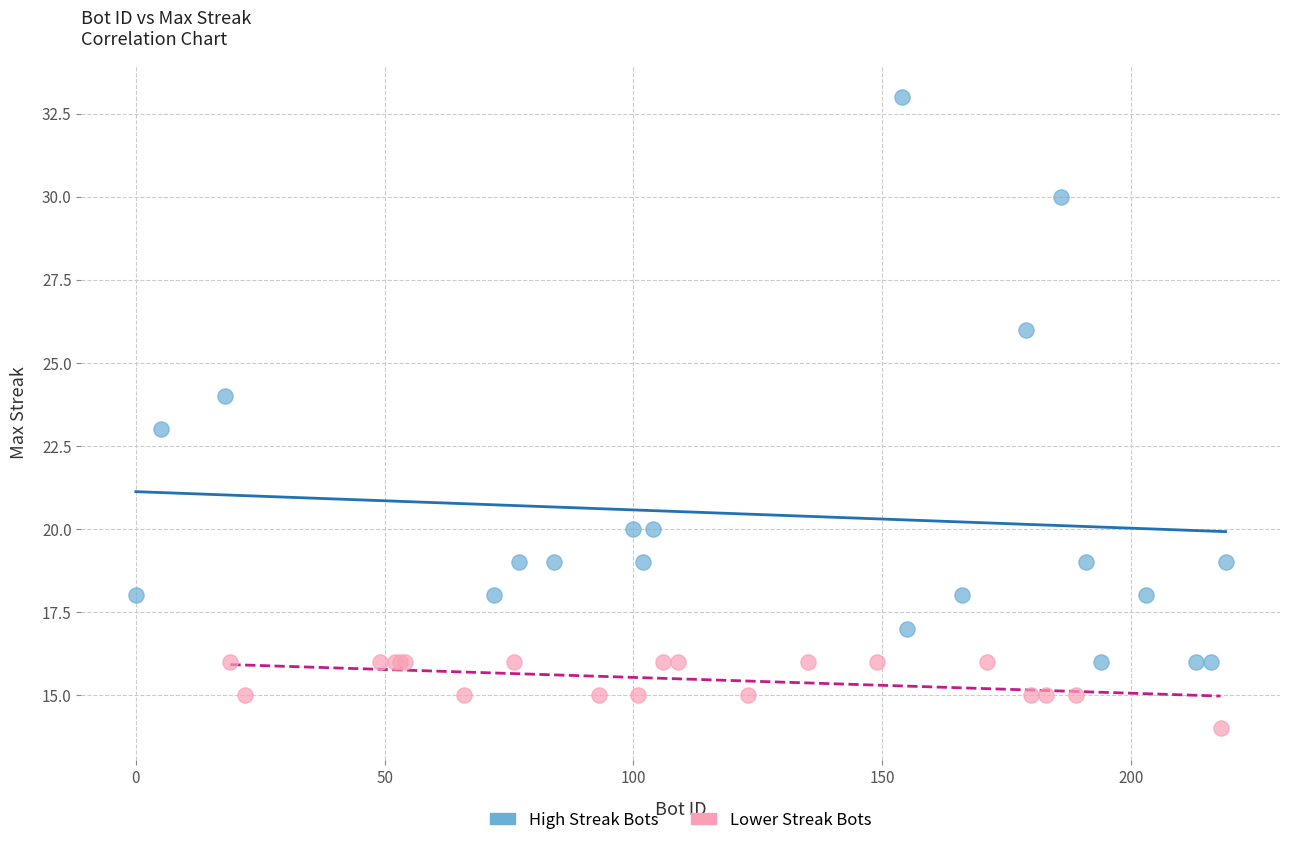

Which series has the largest Y range (max minus min)?

High Streak Bots